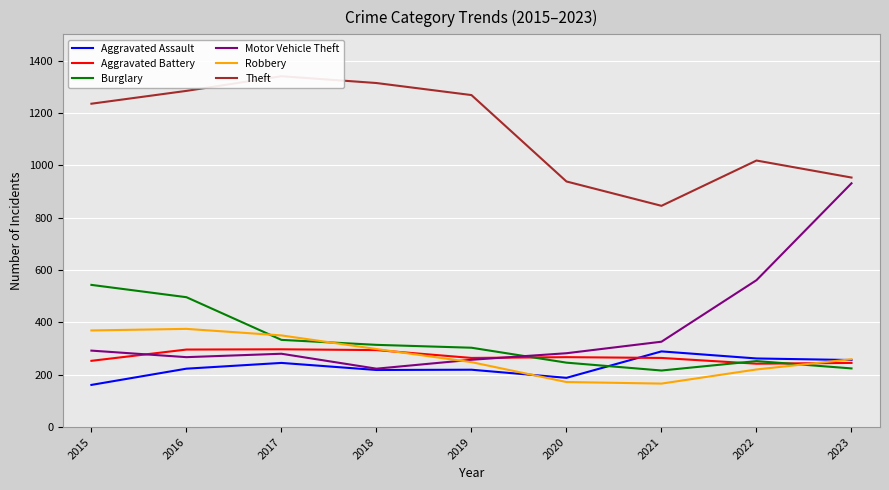

At which category does the chart reach its minimum across all series?

2015